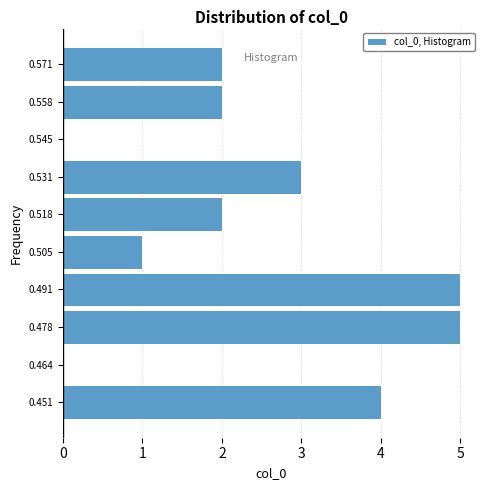

Reading bottom to top, transcribe this chart: for each bar, give the range it covers on the y-axis and its length. Neither the bar edges nor the lengths are printed on the chart, so give them approximately, as read against the axes.

0.444 to 0.458: 4
0.458 to 0.472: 0
0.472 to 0.484: 5
0.484 to 0.498: 5
0.498 to 0.512: 1
0.512 to 0.524: 2
0.524 to 0.538: 3
0.538 to 0.552: 0
0.552 to 0.564: 2
0.564 to 0.578: 2